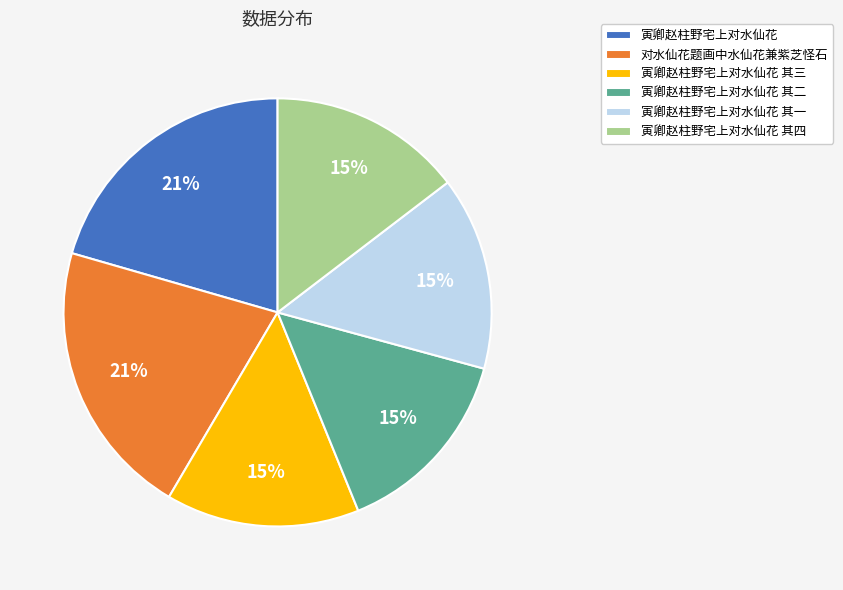

To the nearest percent, what is the combined percentage of 寅卿赵柱野宅上对水仙花 其三 and 寅卿赵柱野宅上对水仙花 其一?

29%